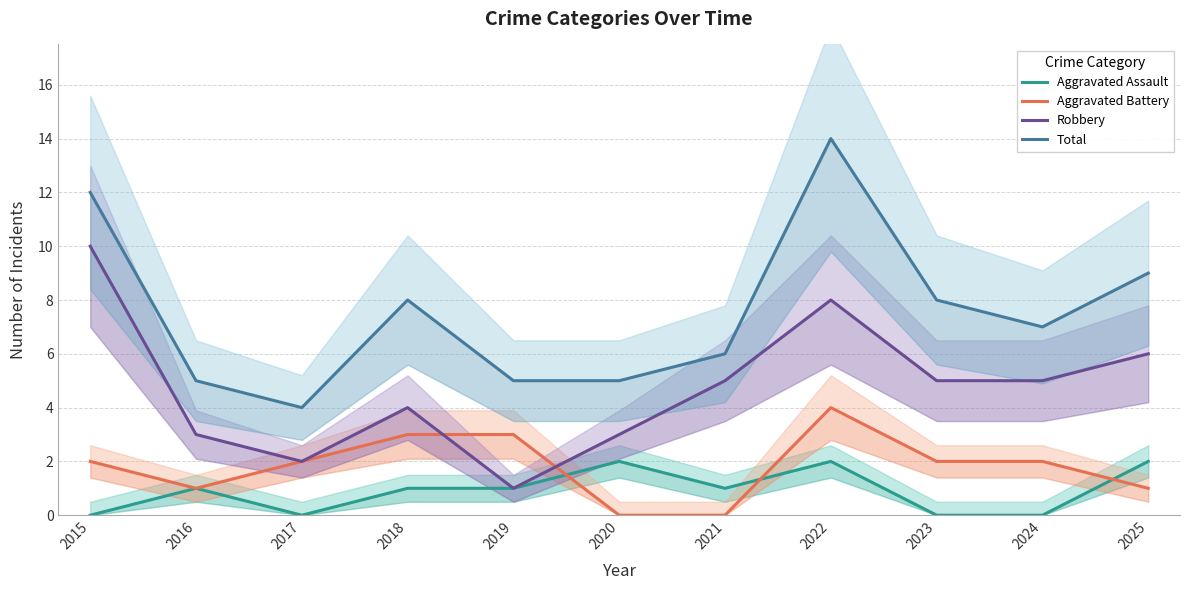

What is the total value across all series at 2024?

14